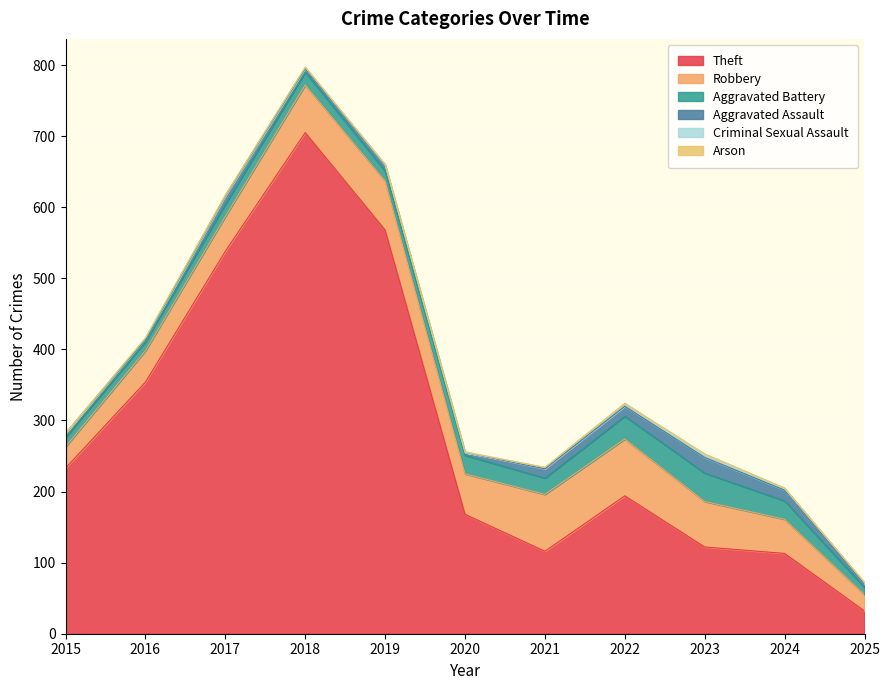

What is the total value across all series at 2023?

253